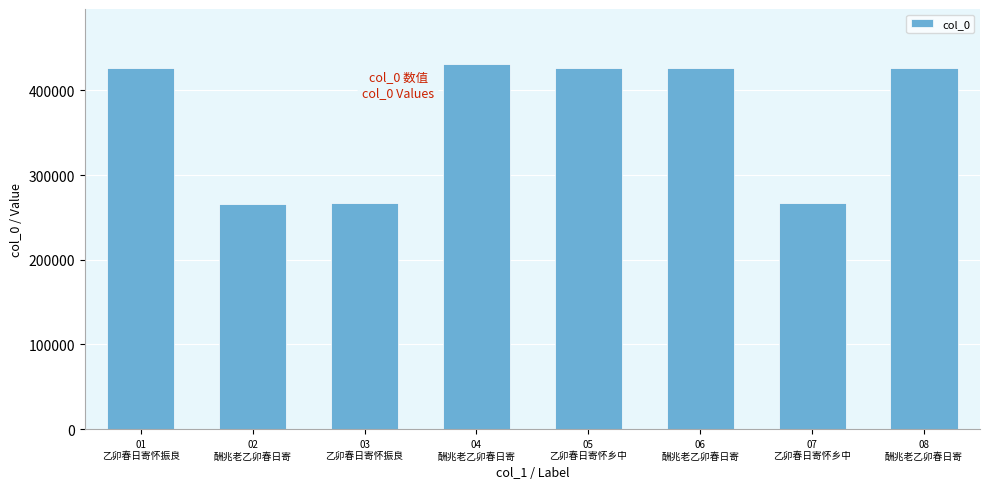

Is it true that the value at 03
乙卯春日寄怀振良 is 88436?

False